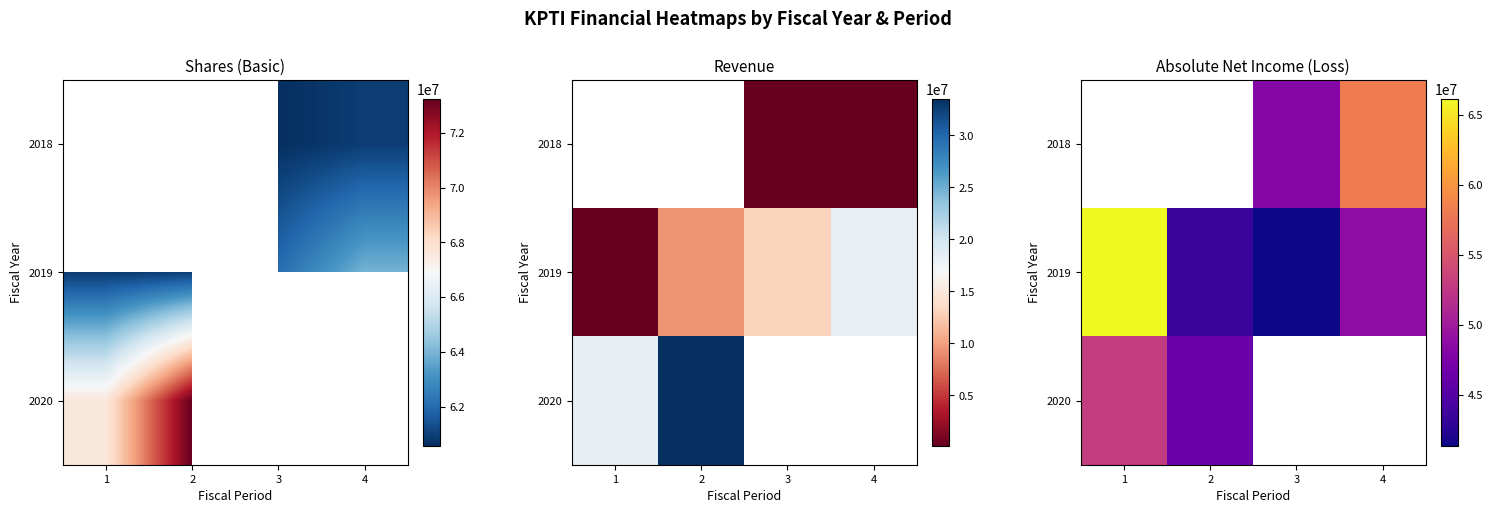

Where is 2019 nearest to the value 53764000?

4